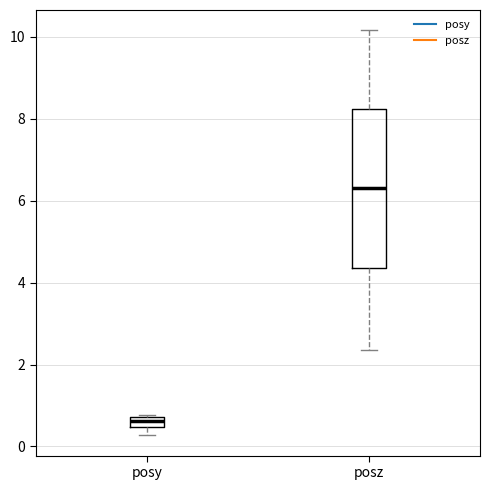

Which box's median line is the highest?

posz